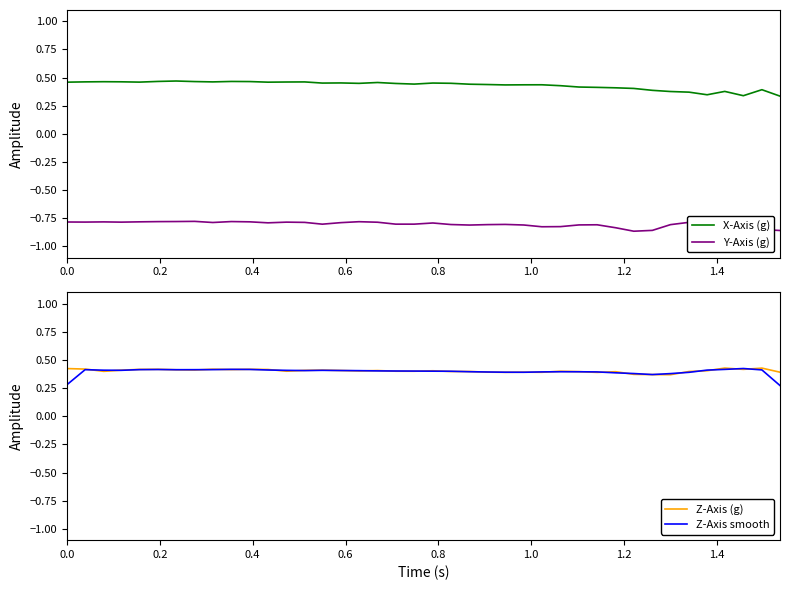

True or false: X-Axis (g) and Y-Axis (g) cross at least once.

False